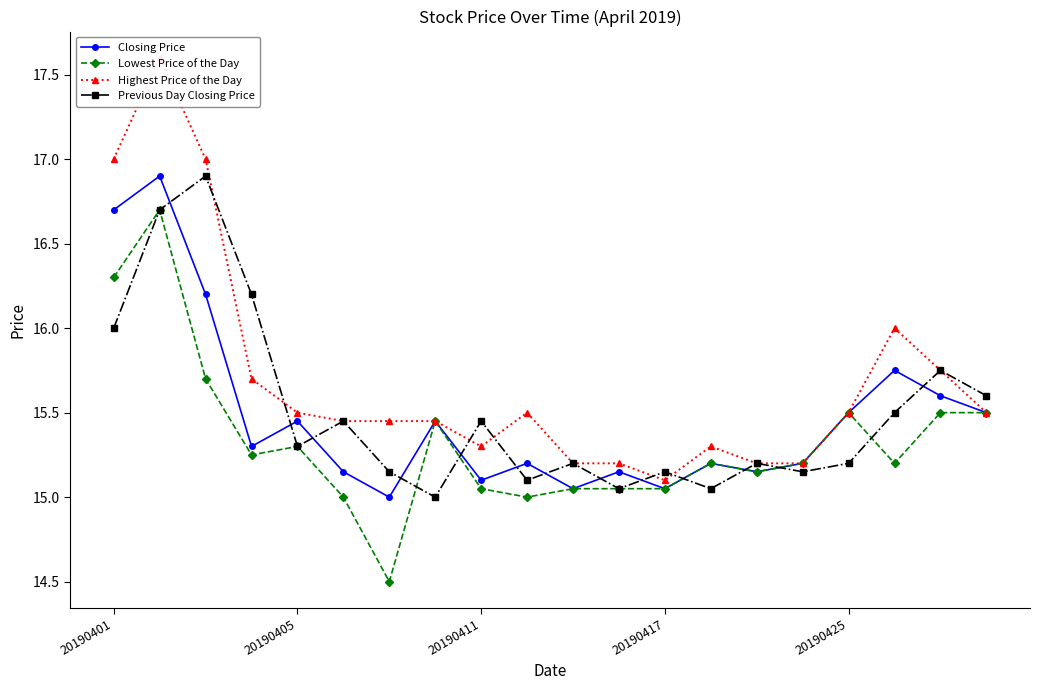

How many lines are shown in the chart?

4